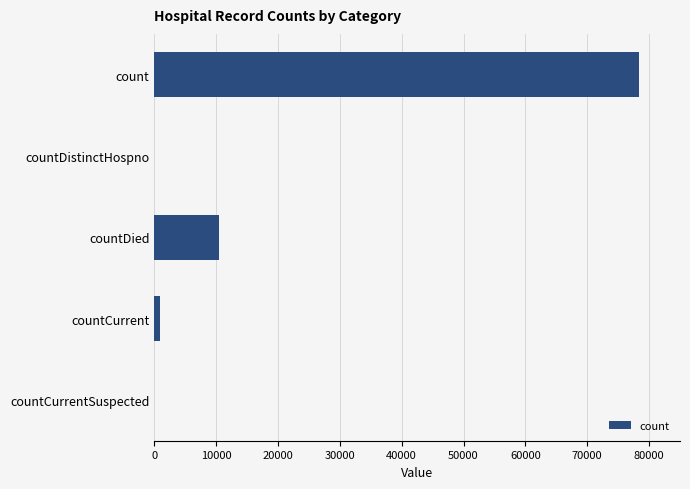

Between countCurrentSuspected and countDied, which is larger?

countDied